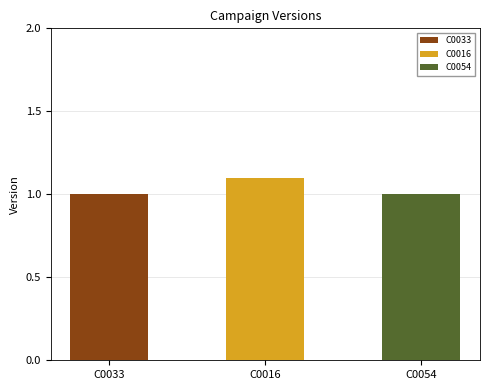

Reading right to left, list all the values displayed in this chart.

C0054=1.0	C0016=1.1	C0033=1.0